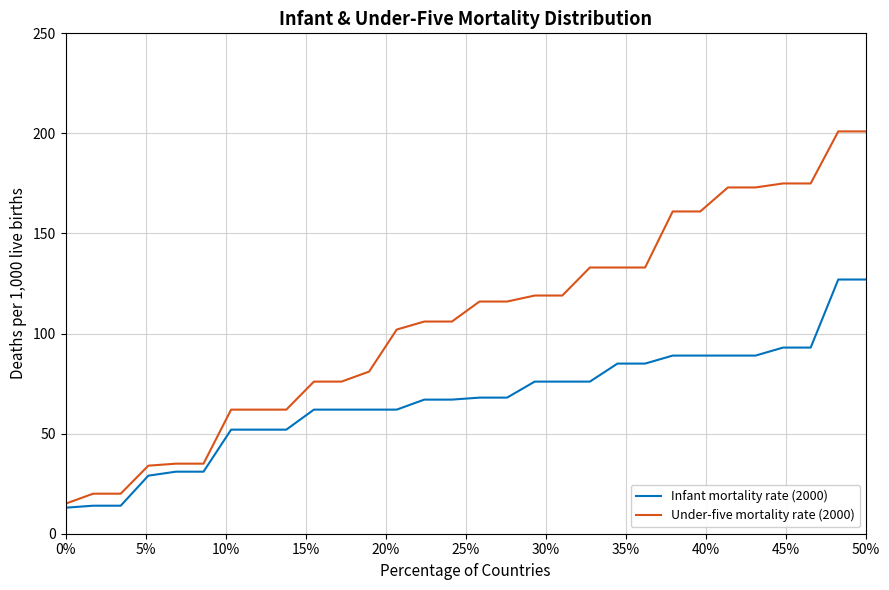

Which series has the largest total across all categories?

Under-five mortality rate (2000)